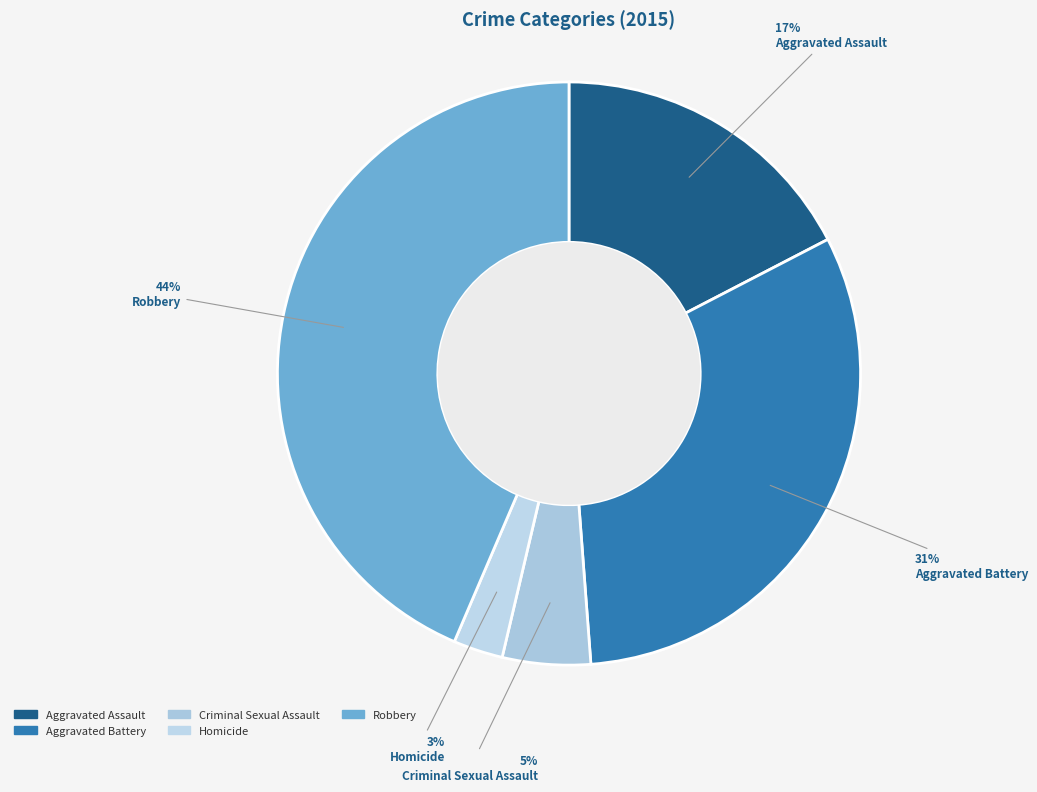

How many segments does this pie chart have?

5